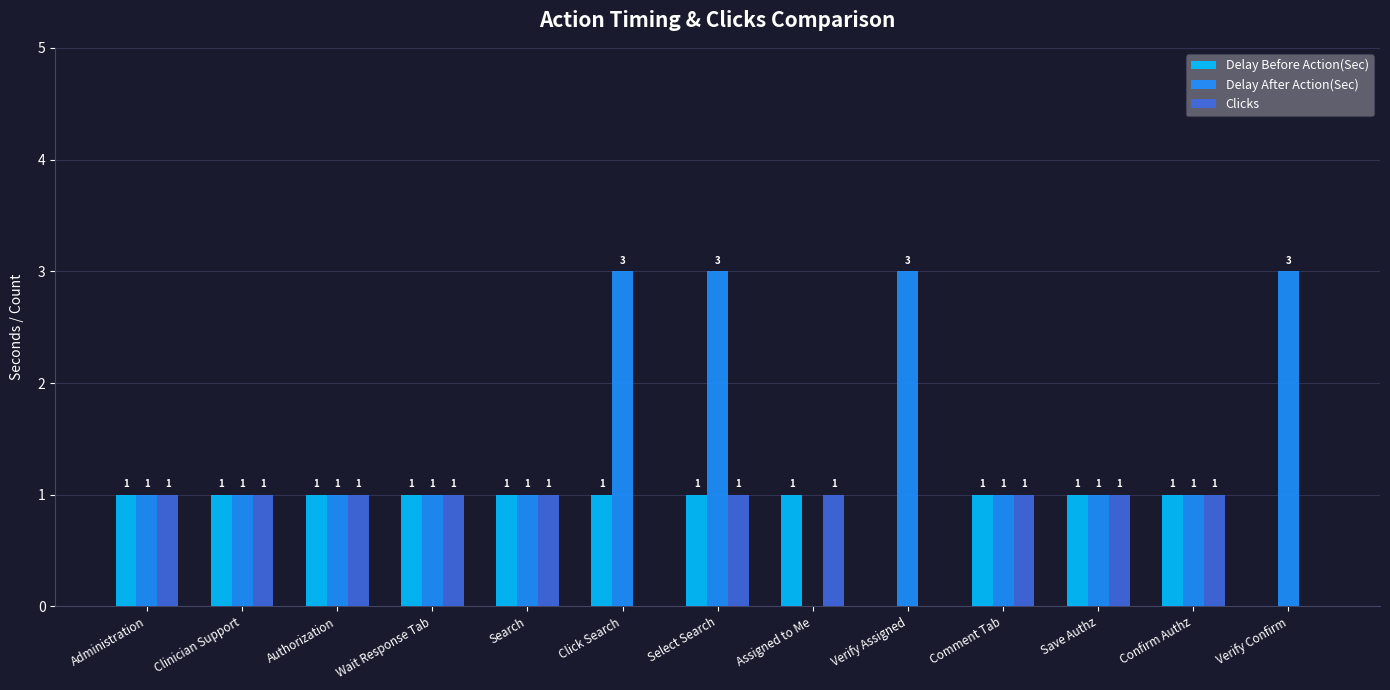

What is the highest value of the Delay After Action(Sec) series?

3